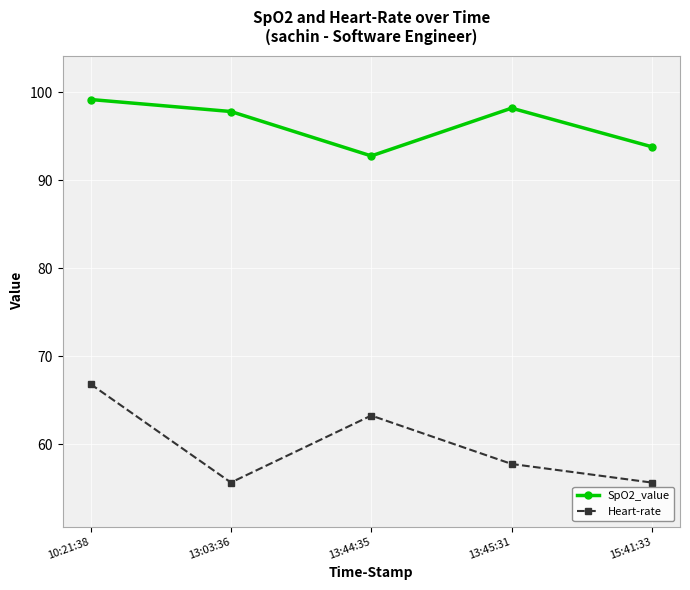

At which label does Heart-rate reach its peak?

10:21:38